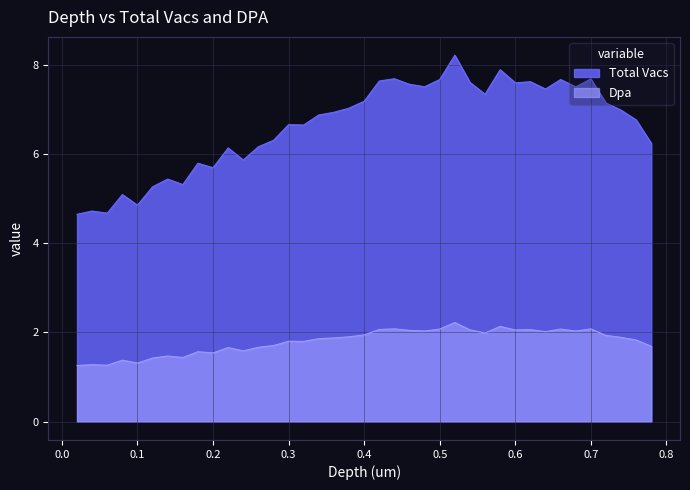

Rank the series by their average value, from lowest to highest.

Dpa, Total Vacs